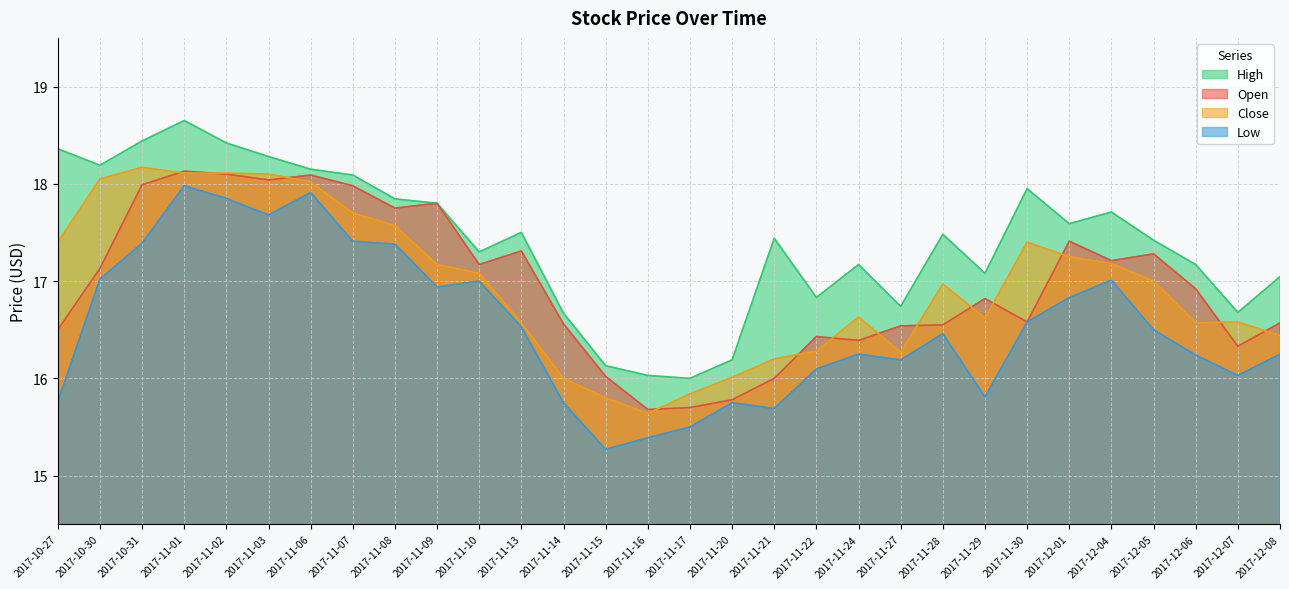

What are all the series names shown in the legend?

High, Open, Close, Low